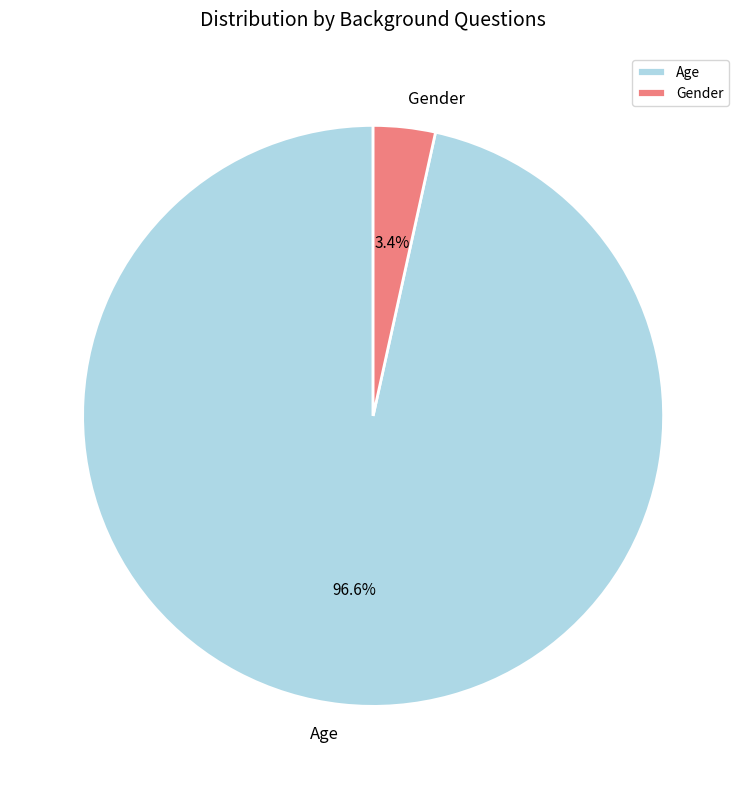

Which has a higher value, Age or Gender?

Age